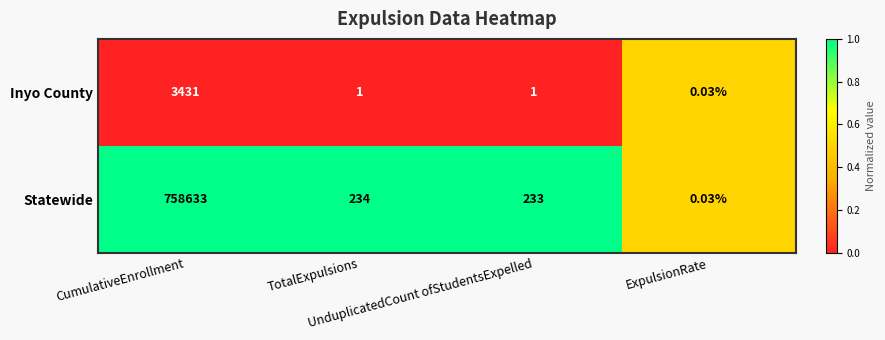

List the series in order of their peak value, highest first.

Statewide, Inyo County